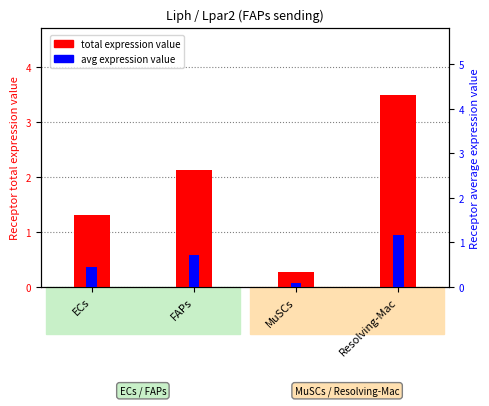

Count the number of categories in the chart.

4